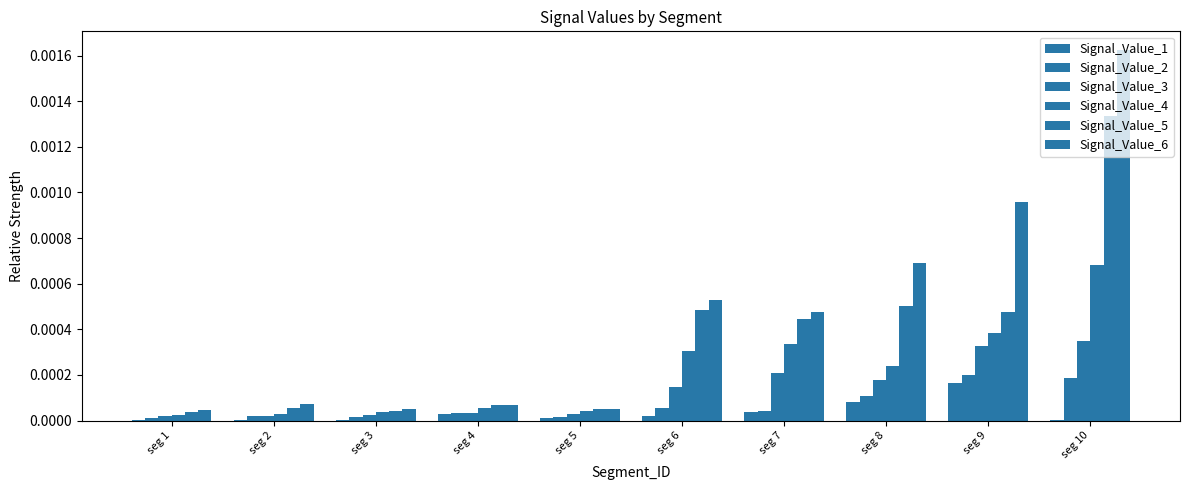

True or false: Signal_Value_2 has a value of 0.0 at seg 9.

True